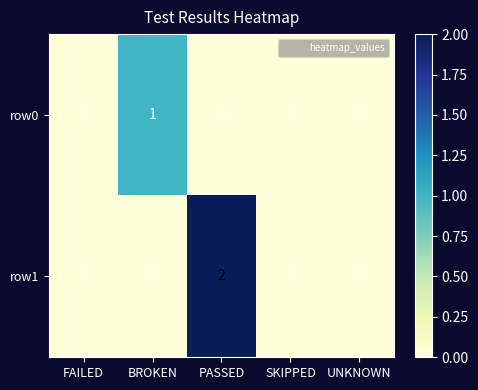

Which category has the highest value in the row1 series?

PASSED